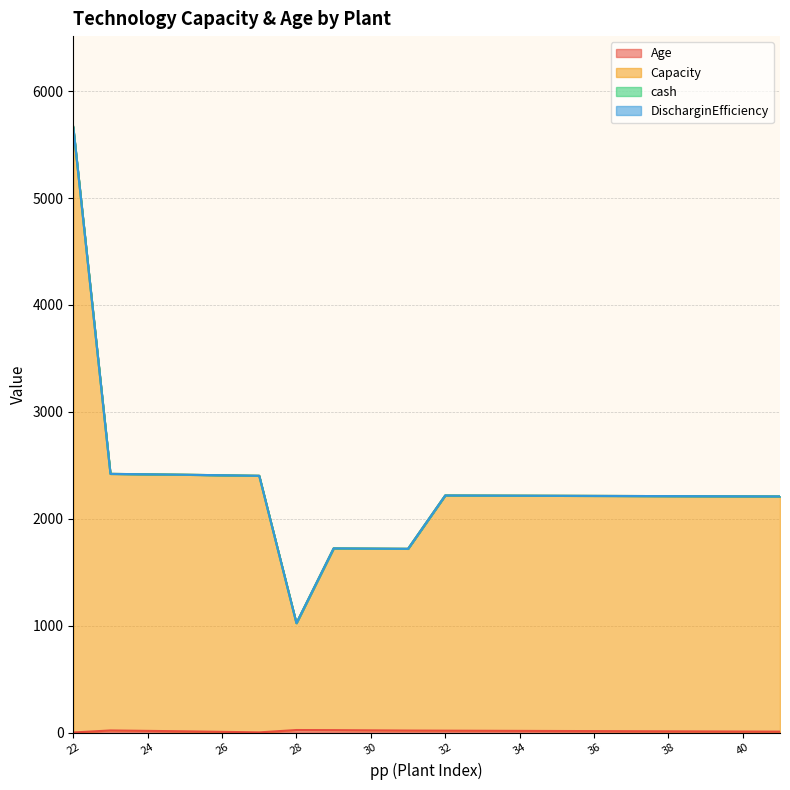

Does the chart display data point markers on the line(s)?

No